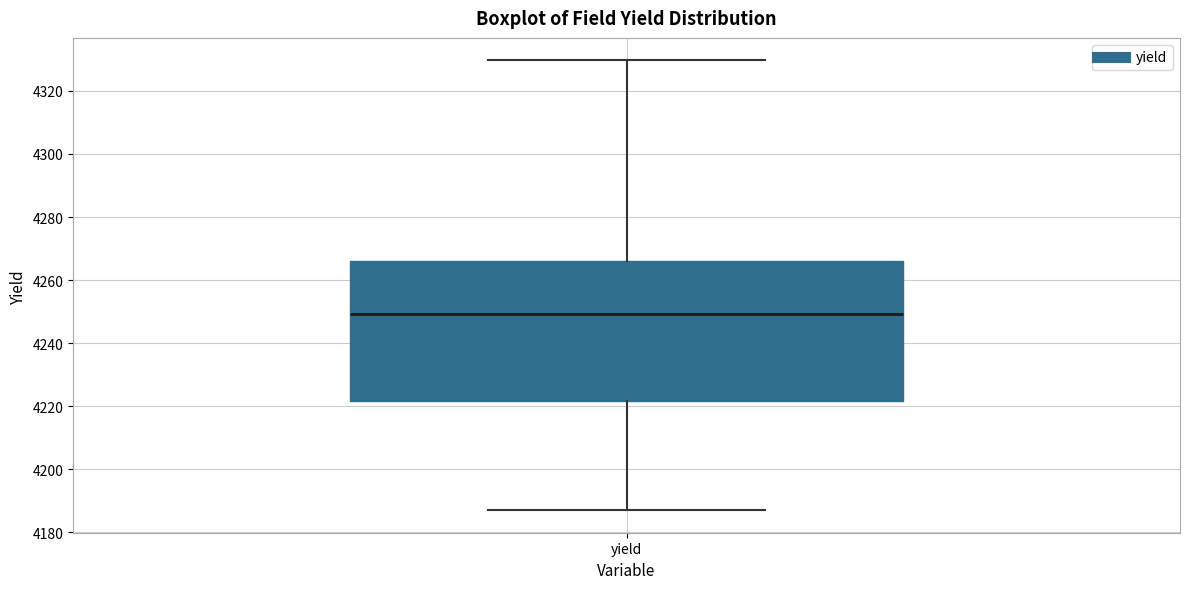

Read this box plot against the y-axis: the position of the median line, the range covered by the box, and the ends of both whiskers. The values are not printed on the chart, so give them approximately, as read against the axis.

median 4250, box 4222 to 4266, whiskers 4186 to 4330